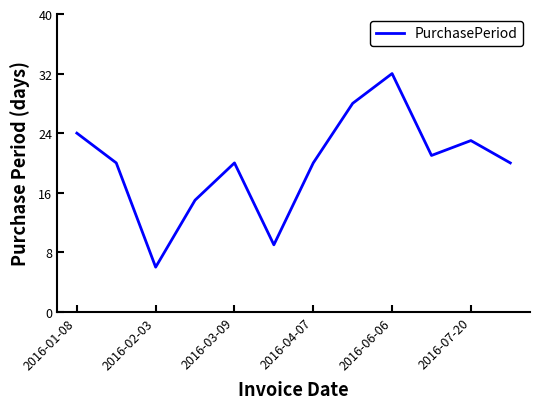

What is the maximum value shown in the chart?

32